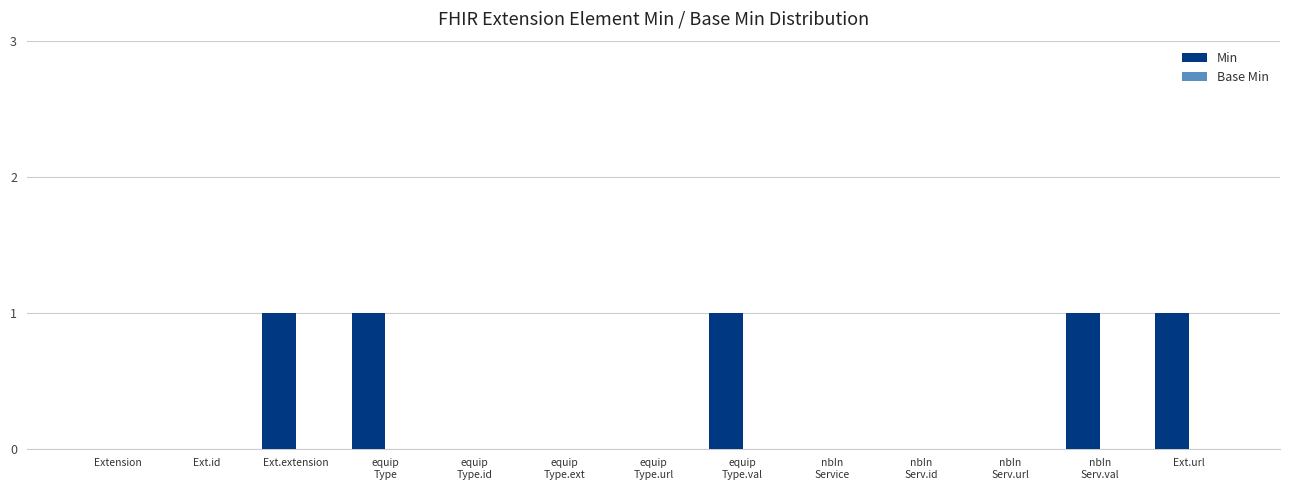

The chart shows a value of 1 at Ext.extension. True or false?

True